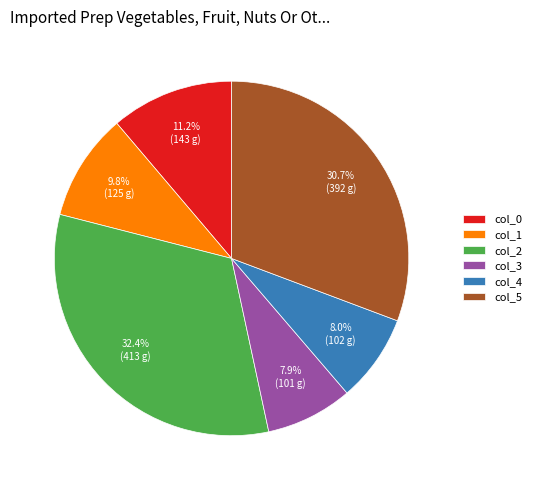

Is there a majority slice in this chart?

No